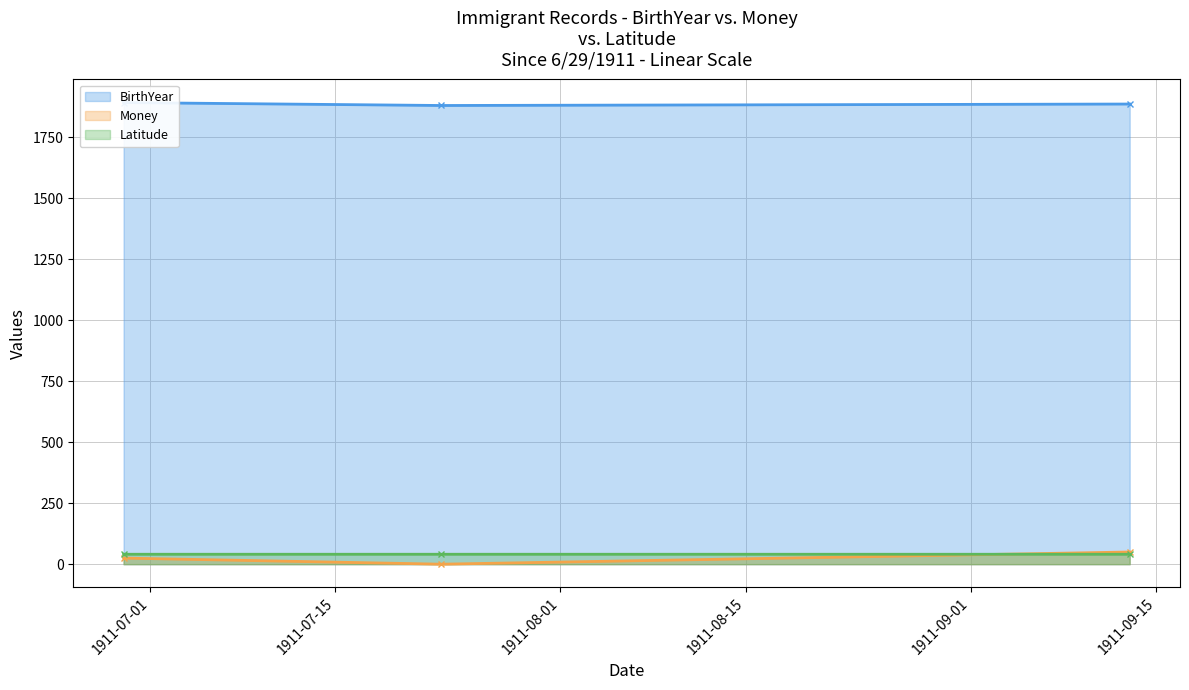

What is the label of the 1st point from the left?

6/29/1911